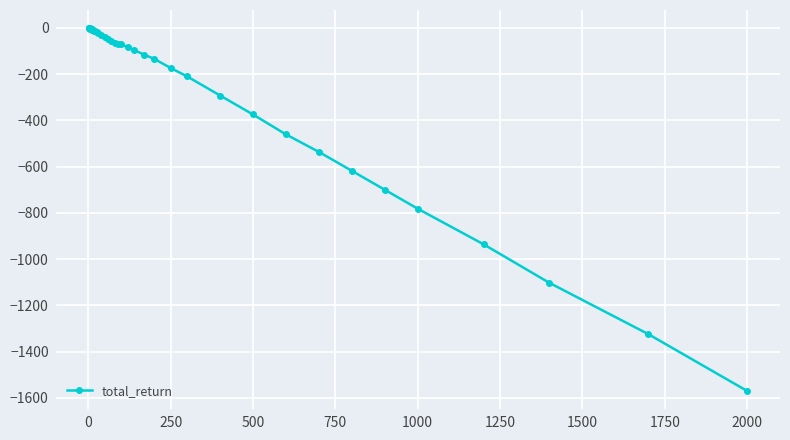

True or false: the data has more than 1 interior local peaks.

True